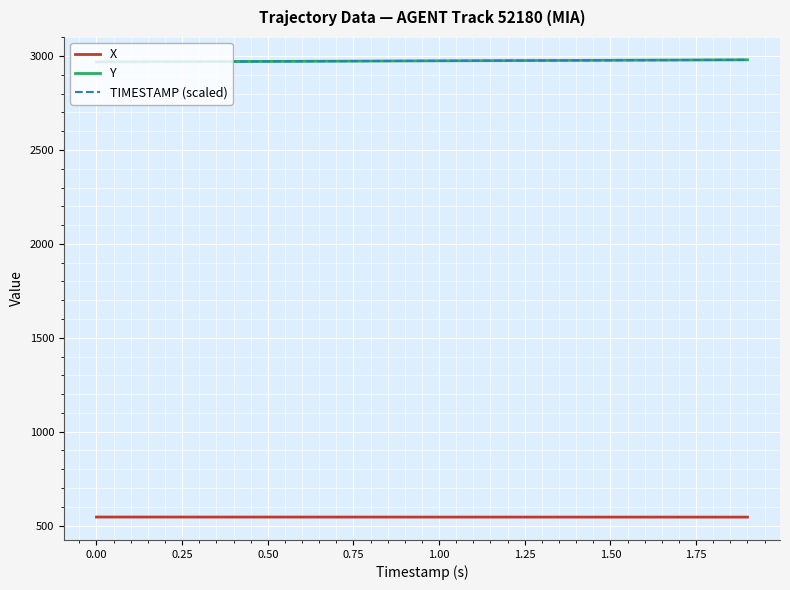

True or false: X and TIMESTAMP (scaled) cross at least once.

False